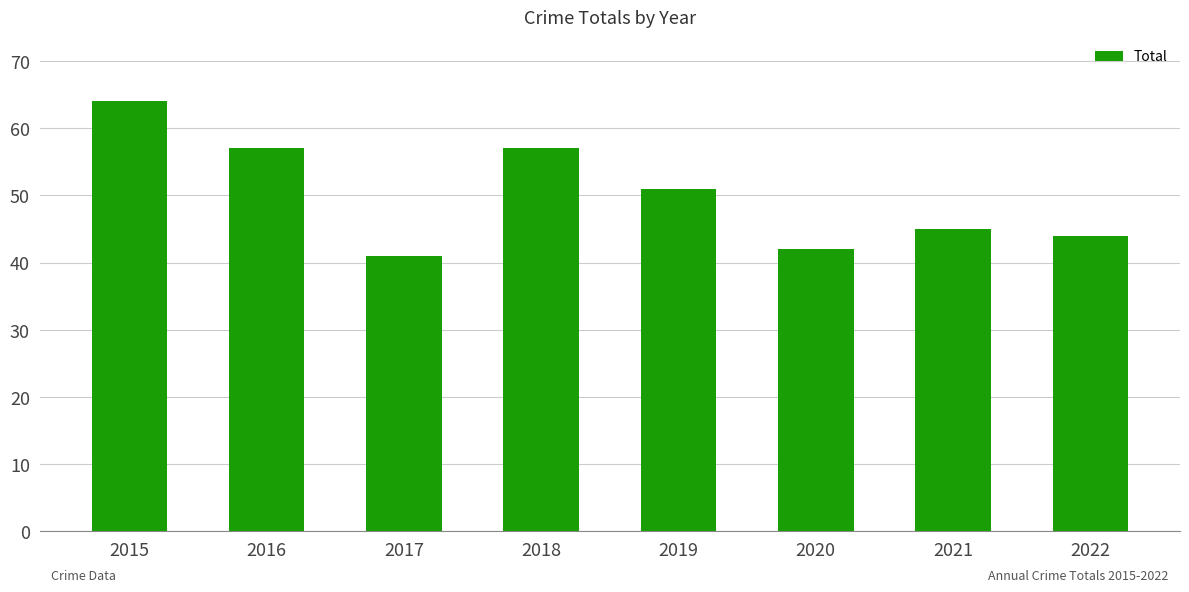

Reading right to left, transcribe all the data shown in this chart.

44	45	42	51	57	41	57	64